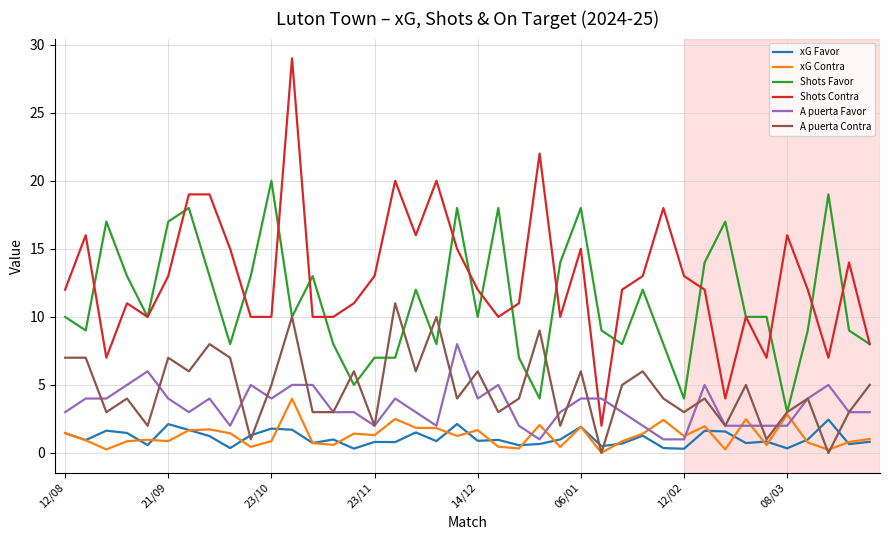

List the series in order of their peak value, lowest first.

xG Favor, xG Contra, A puerta Favor, A puerta Contra, Shots Favor, Shots Contra